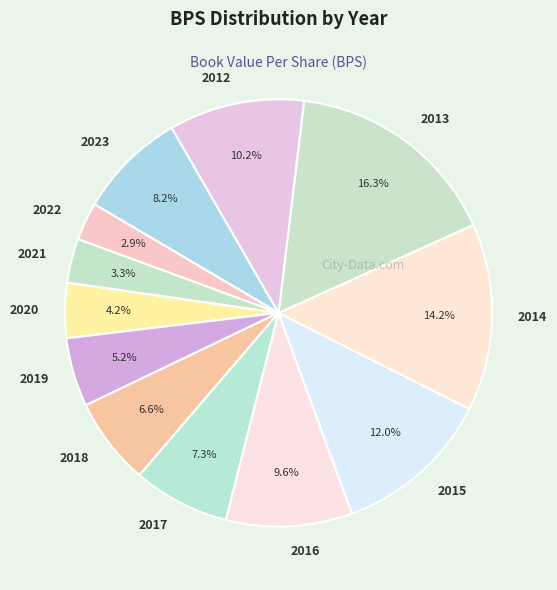

What is the ratio of the value at 2020 to the value at 2012?

0.4